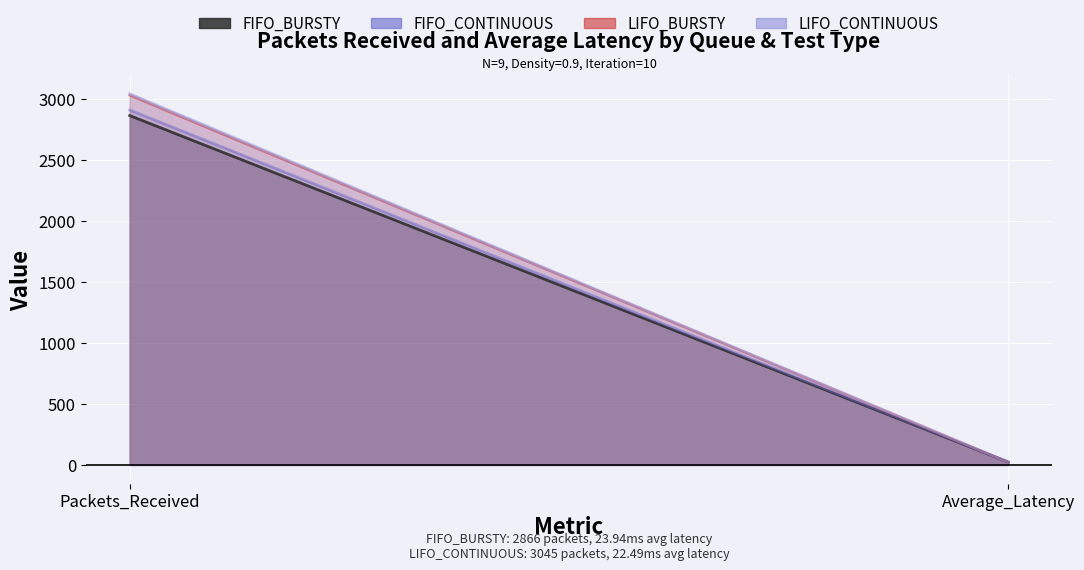

Does the chart display data point markers on the line(s)?

No